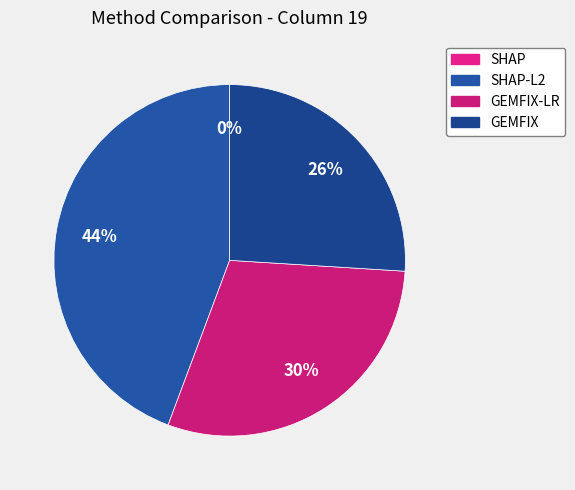

How many segments does this pie chart have?

4